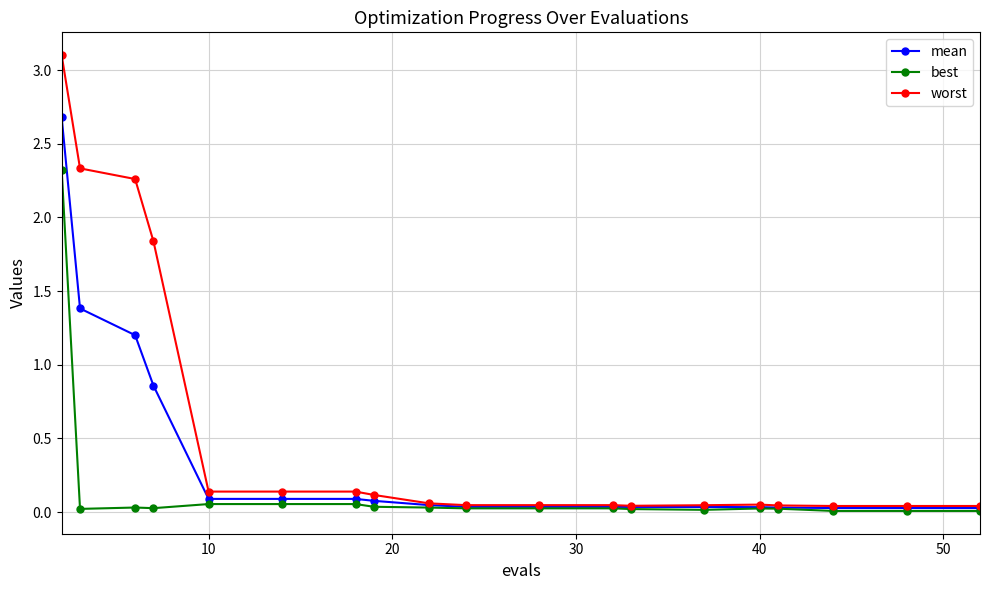

Rank the series by their maximum value, from highest to lowest.

worst, mean, best